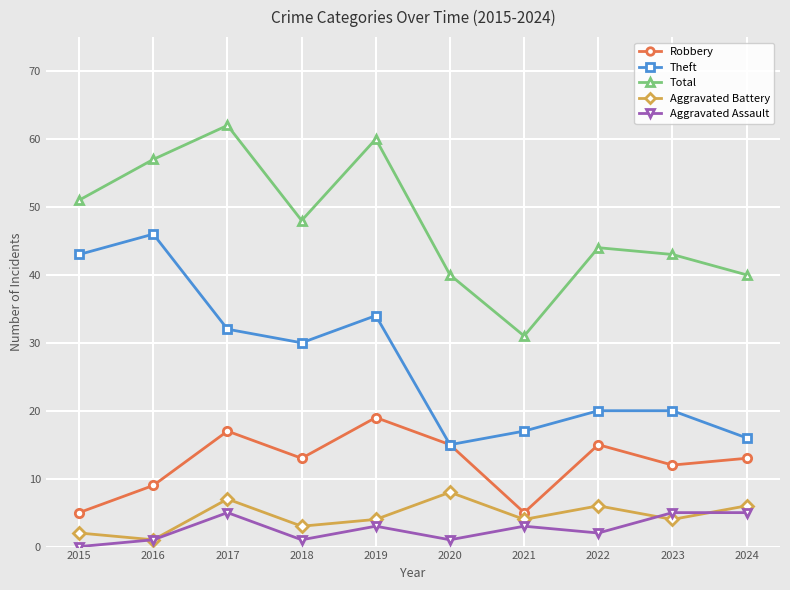

What is the average value of the Total series?

48